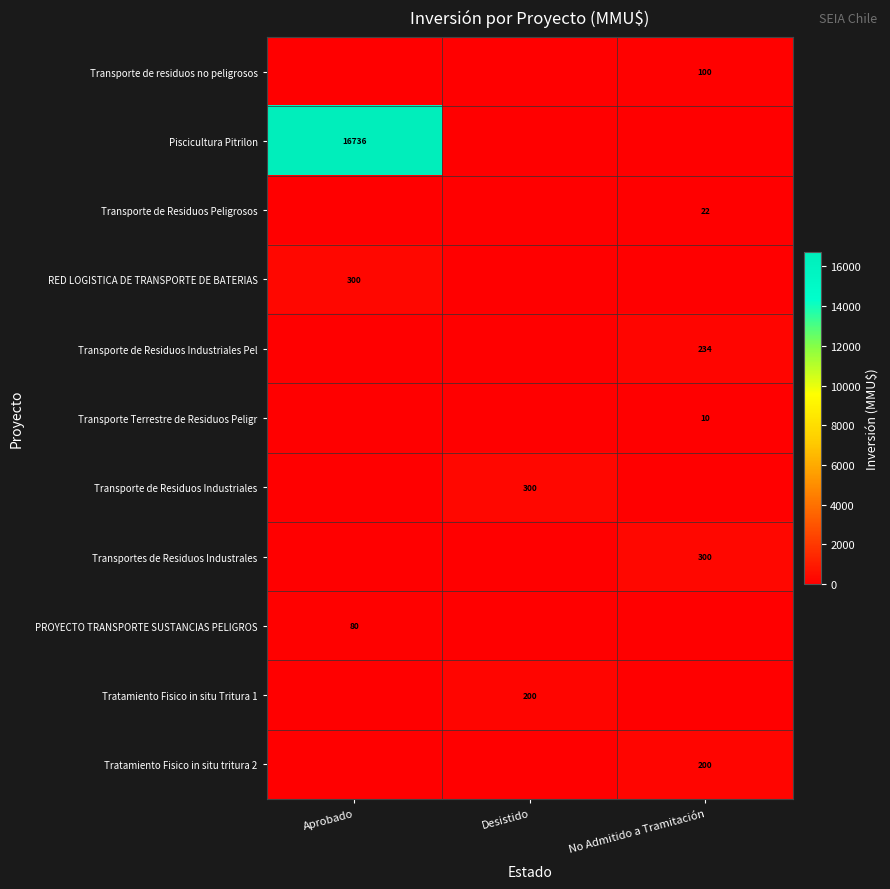

Count the number of data series in this chart.

11